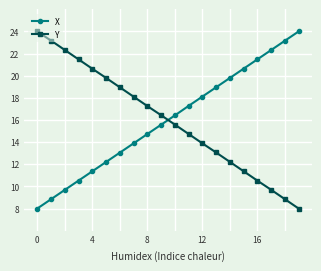

What is the sum of all Y values?

320.1